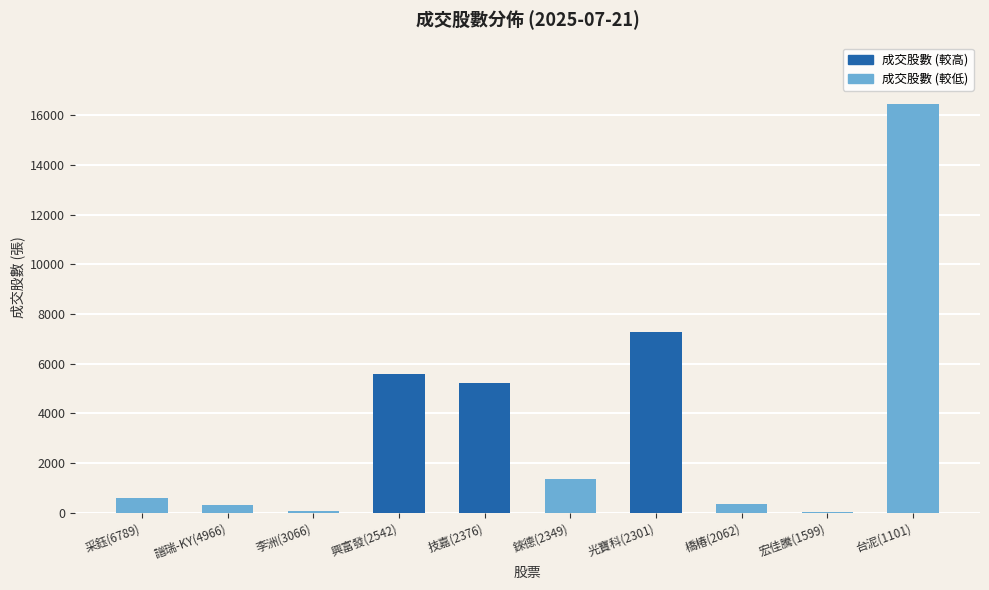

Does the chart contain stacked bars?

No